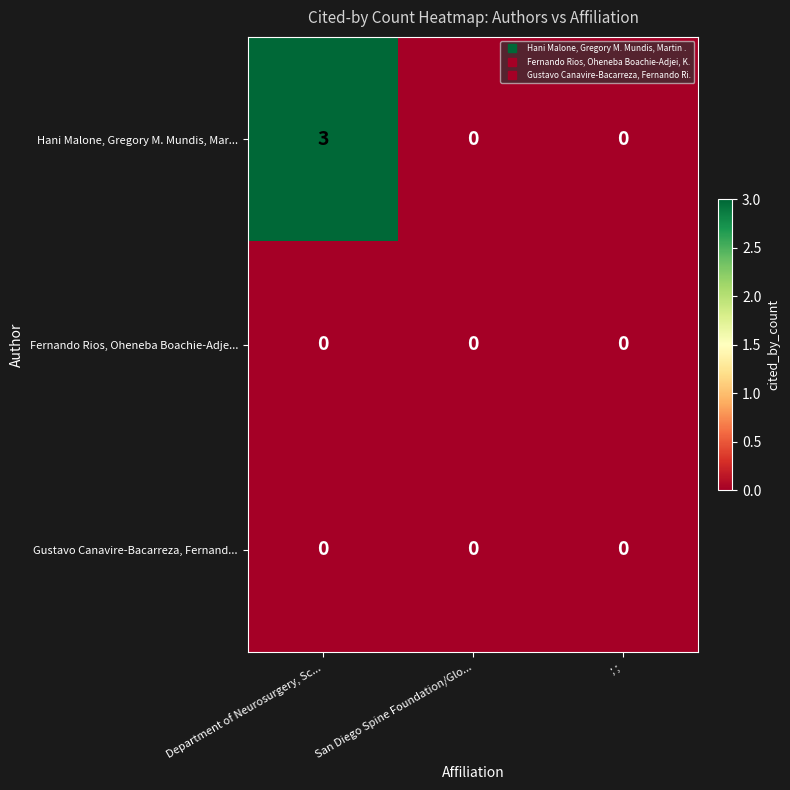

How many distinct data groups are displayed?

3